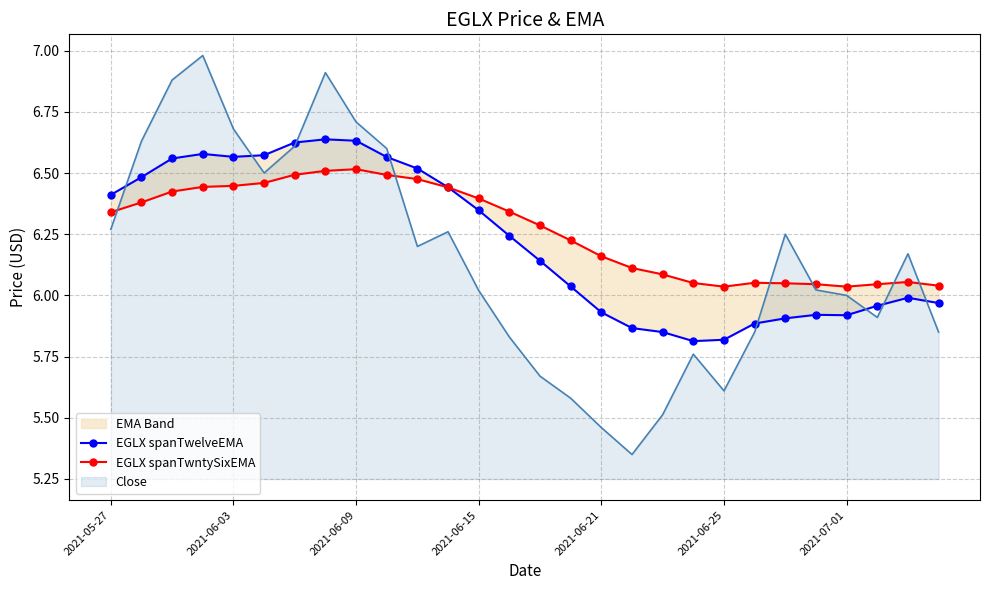

At which label is EGLX spanTwelveEMA closest to 6?

26